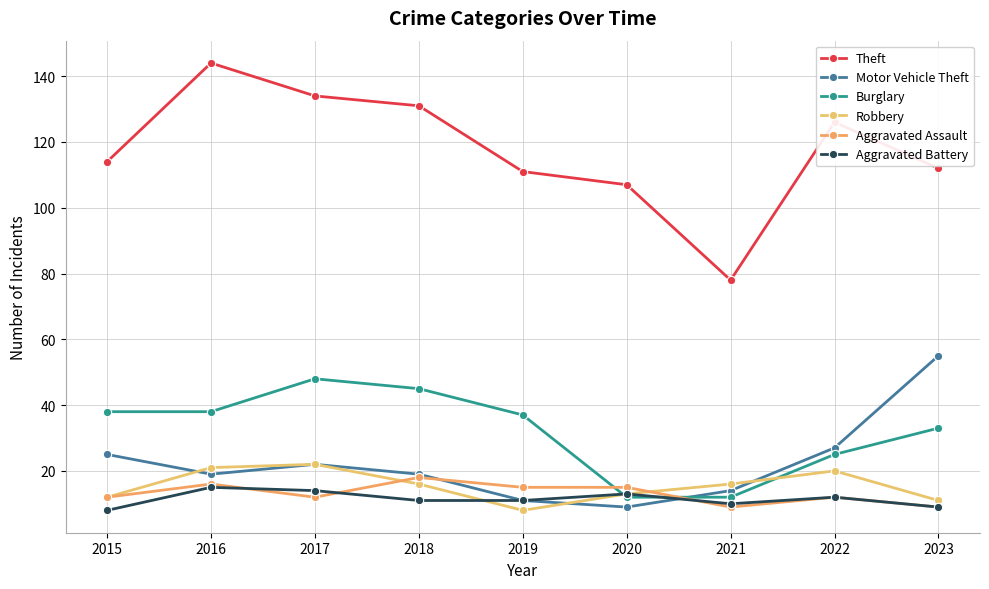

True or false: Aggravated Battery and Theft cross at least once.

False